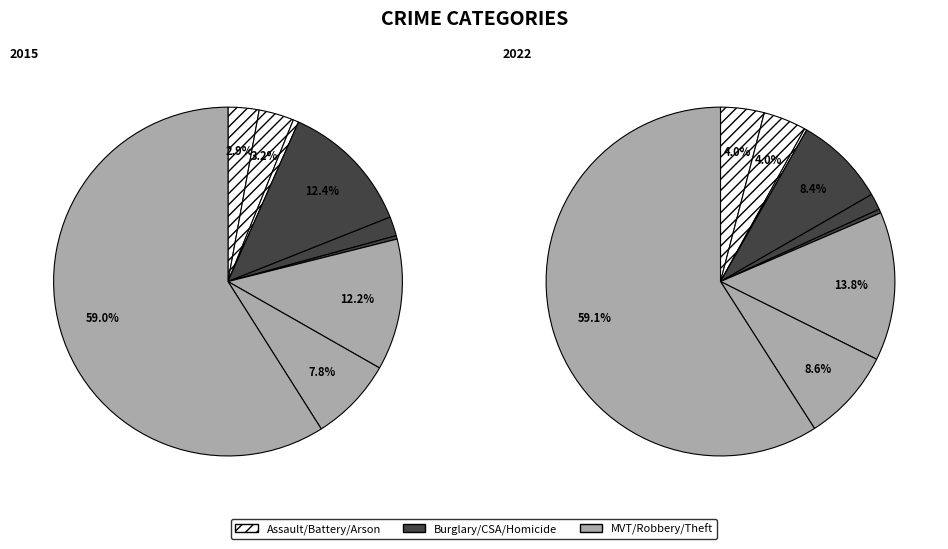

Which slice is the largest?

Theft